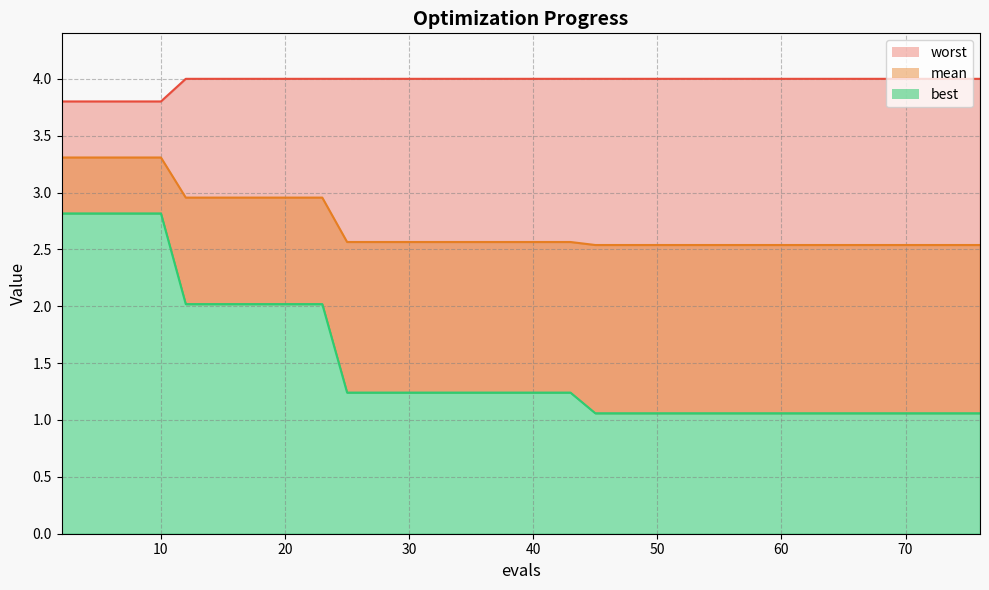

List the labels in order of worst value, largest first.

12, 14, 16, 18, 20, 22, 23, 25, 27, 29, 31, 33, 35, 37, 39, 41, 43, 45, 47, 49, 51, 53, 55, 57, 59, 61, 63, 65, 67, 69, 70, 71, 72, 74, 76, 2, 4, 6, 8, 10